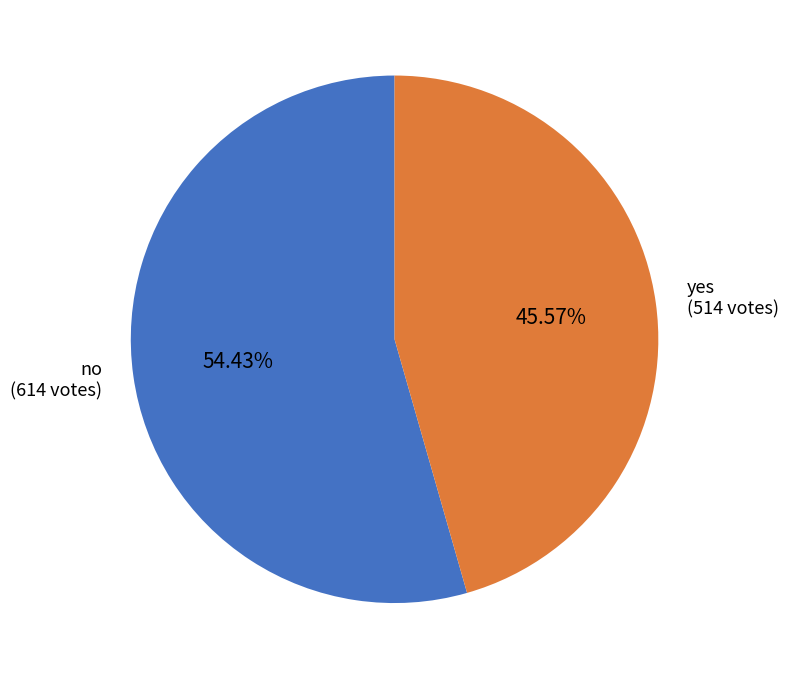

Which slice is the largest?

no